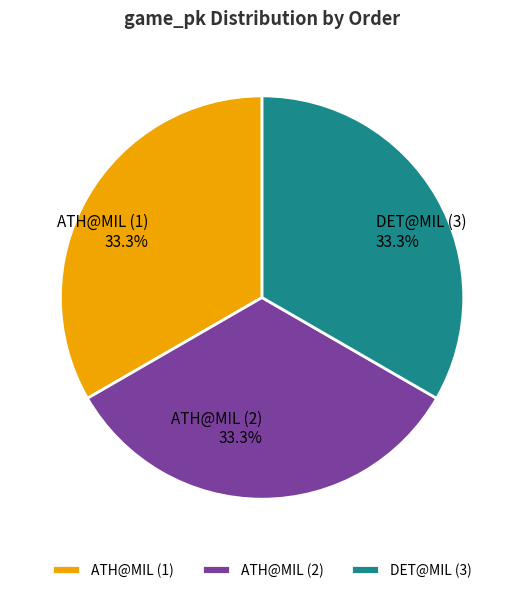

What percentage is NOT represented by ATH@MIL (1)?

66.7%